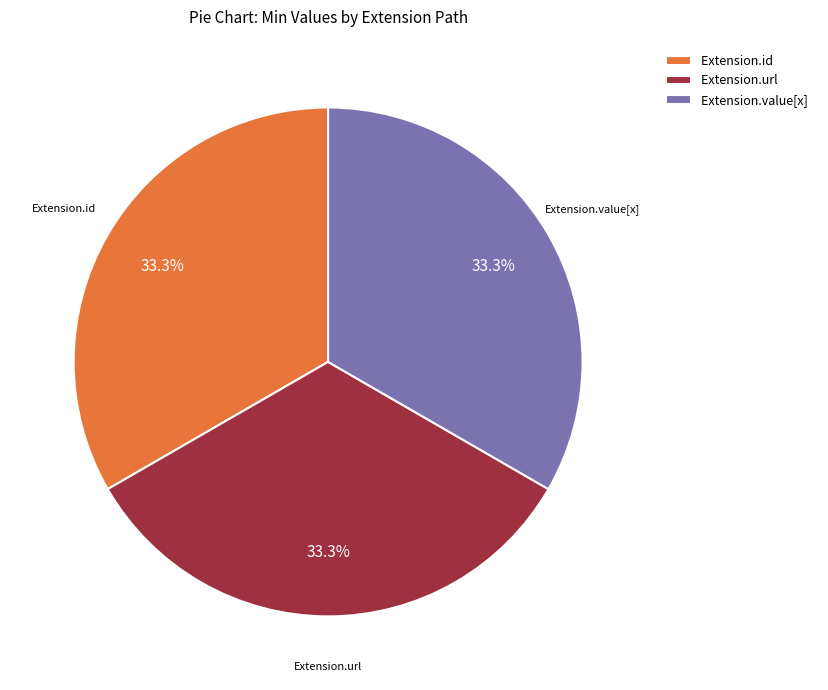

Is Extension.url the majority of the pie?

No